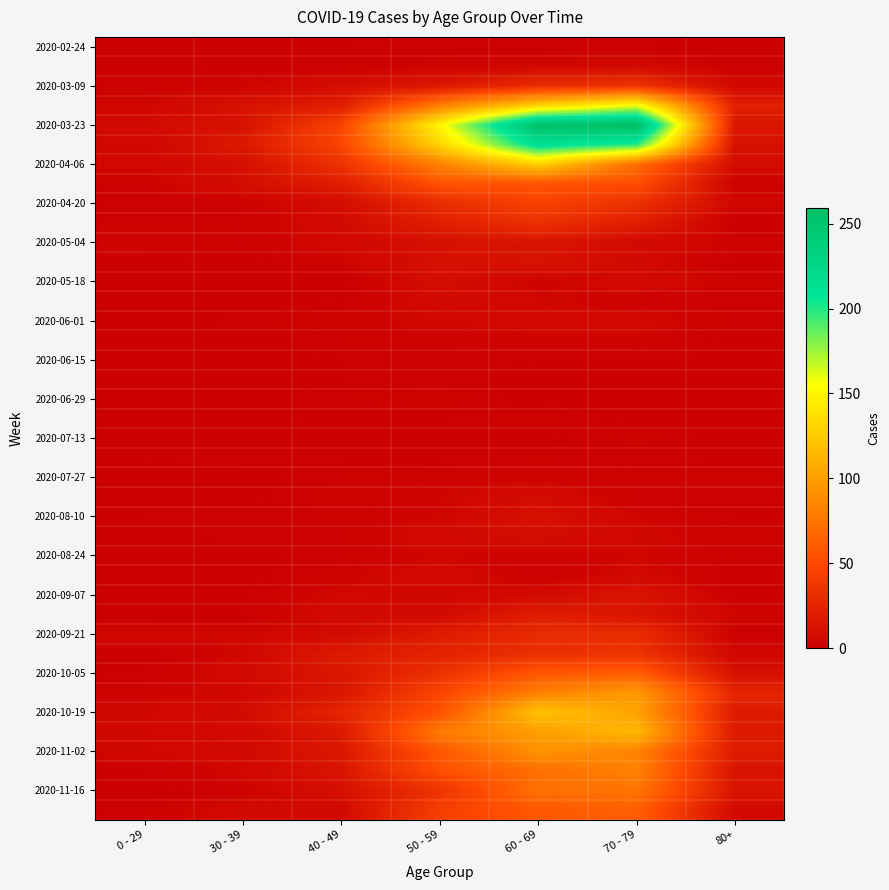

What is the total value across all series at 60 - 69?

1732